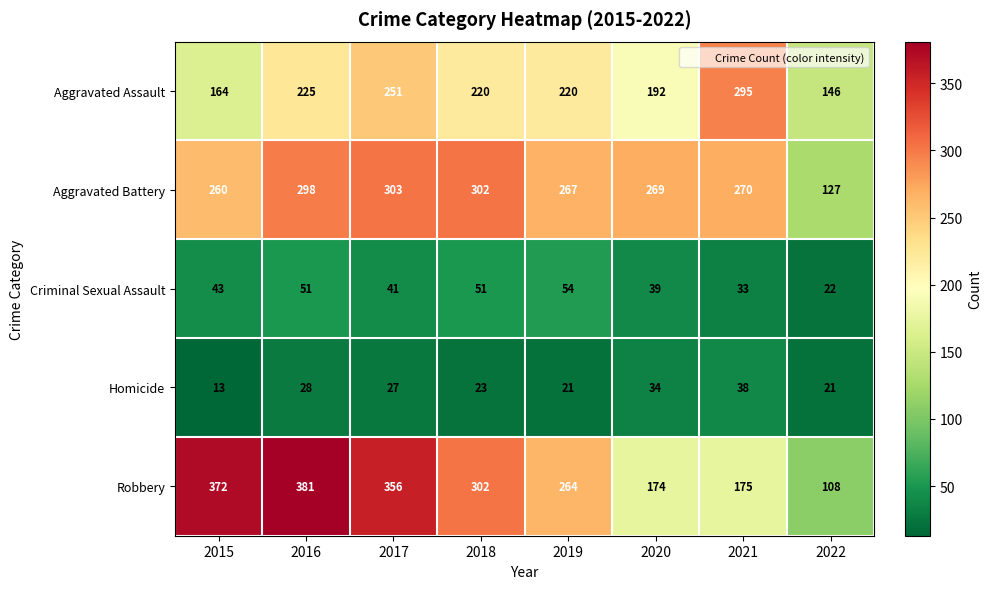

At which category does the chart reach its minimum across all series?

2015